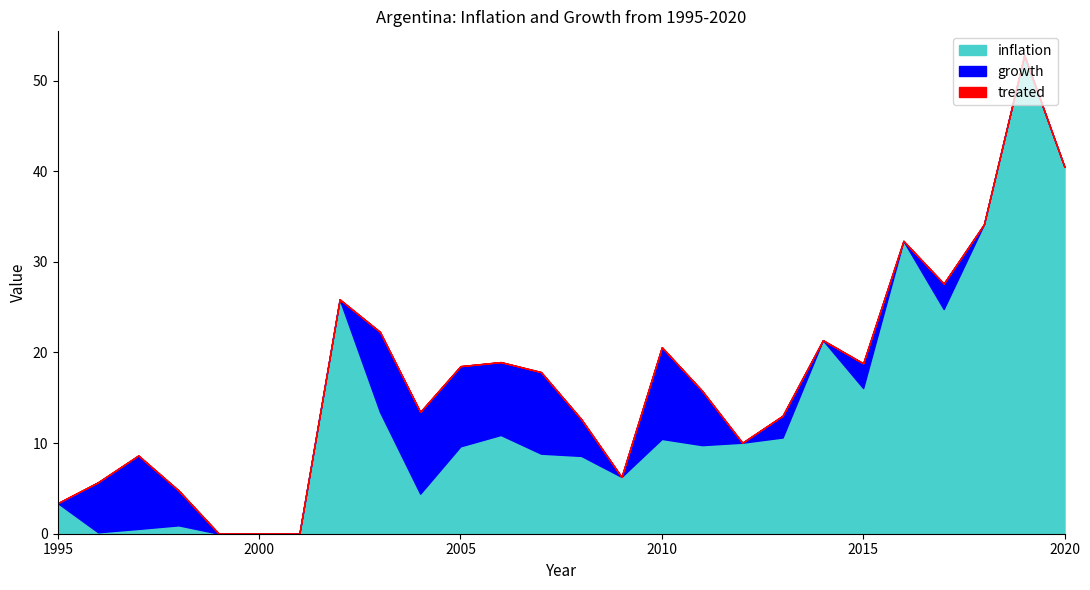

At which label does treated reach its minimum?

1995